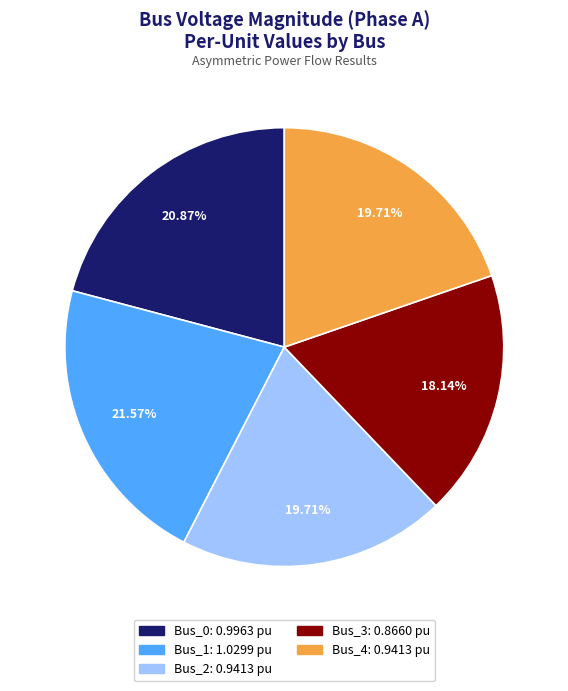

To the nearest percent, what is the average slice percentage?

20%